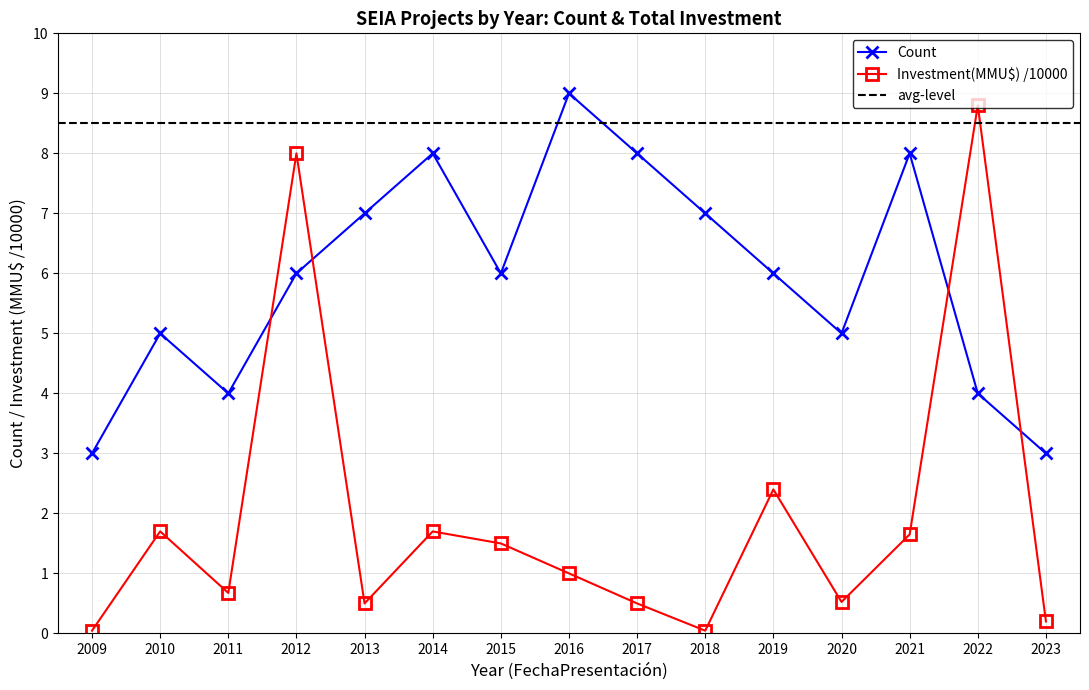

Does the chart have visible grid lines?

Yes